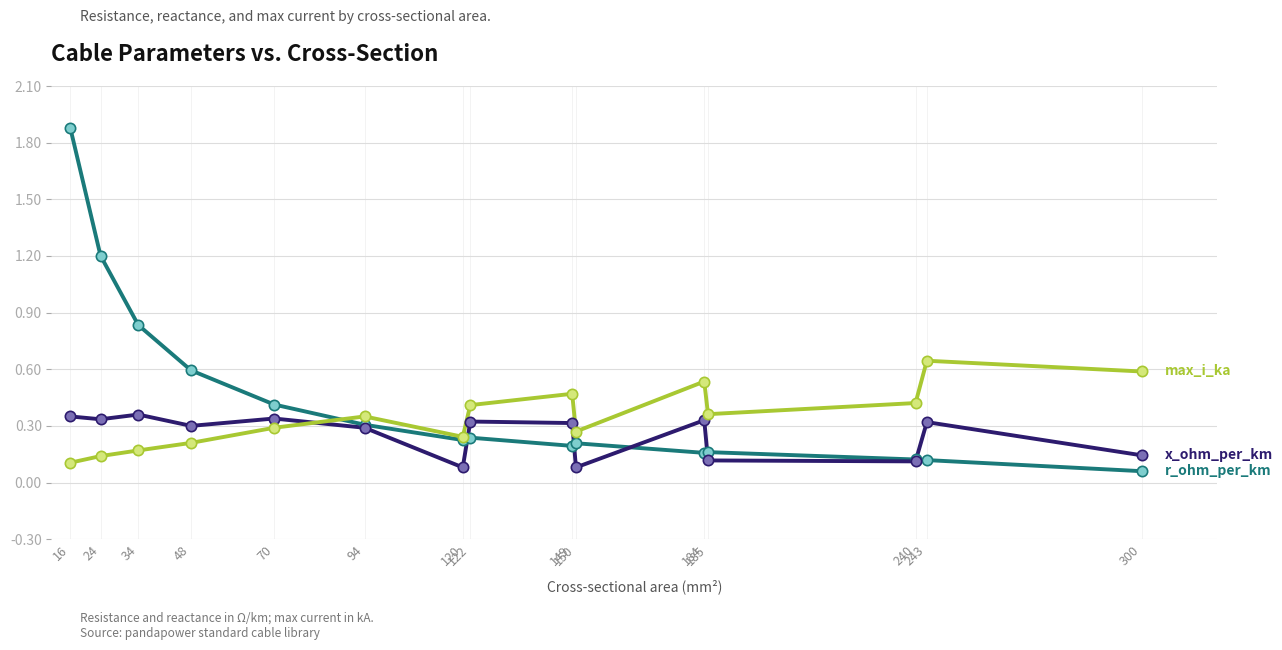

What is the total value across all series at 150?

0.6